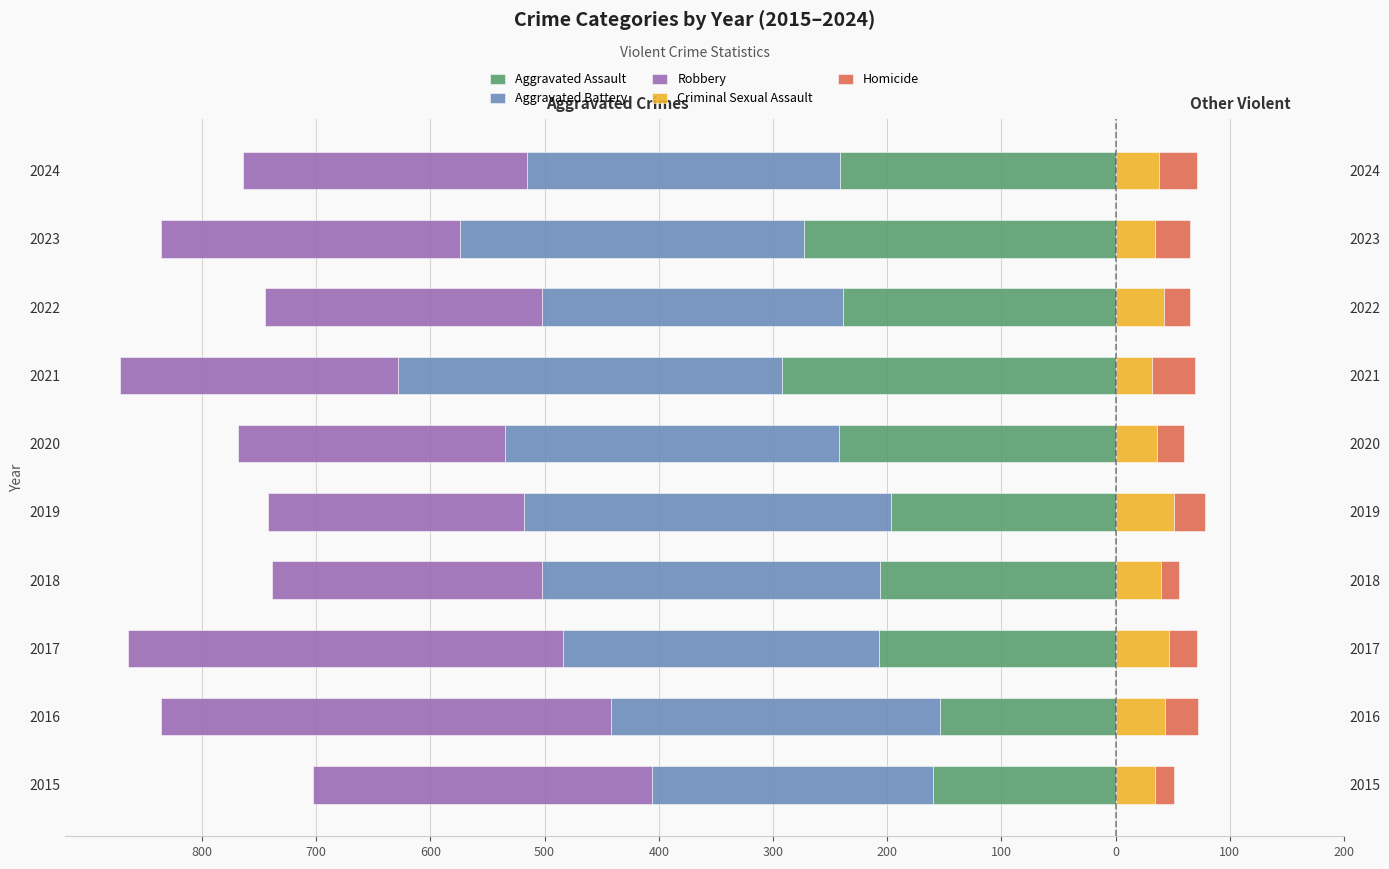

Reading left to right, what are all the values shown in this chart?

Aggravated Assault: -160	-154	-207	-206	-197	-242	-292	-239	-273	-241
Aggravated Battery: -246	-288	-277	-296	-321	-293	-336	-263	-301	-274
Robbery: -297	-394	-381	-237	-224	-233	-244	-243	-262	-249
Criminal Sexual Assault: 34	43	47	40	51	36	32	42	34	38
Homicide: 17	29	24	15	27	24	37	23	31	33